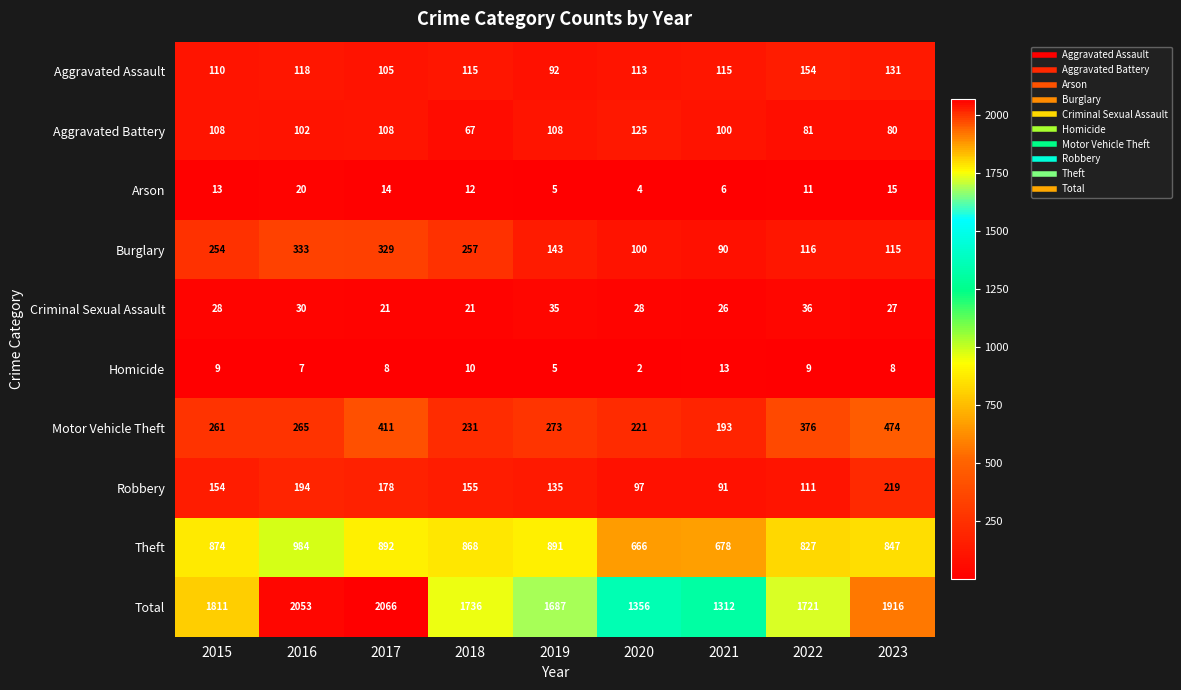

Which category has the highest value in the Aggravated Assault series?

2022